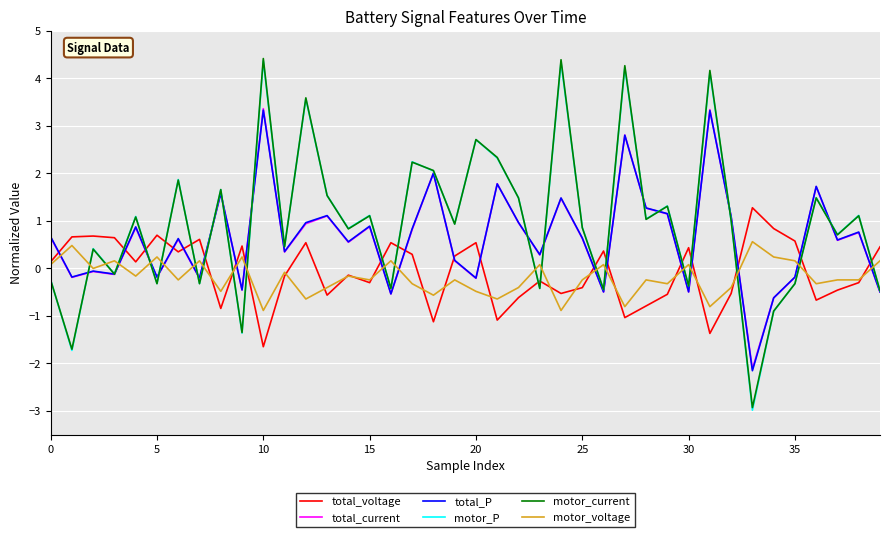

What is the maximum value for motor_voltage?

0.6